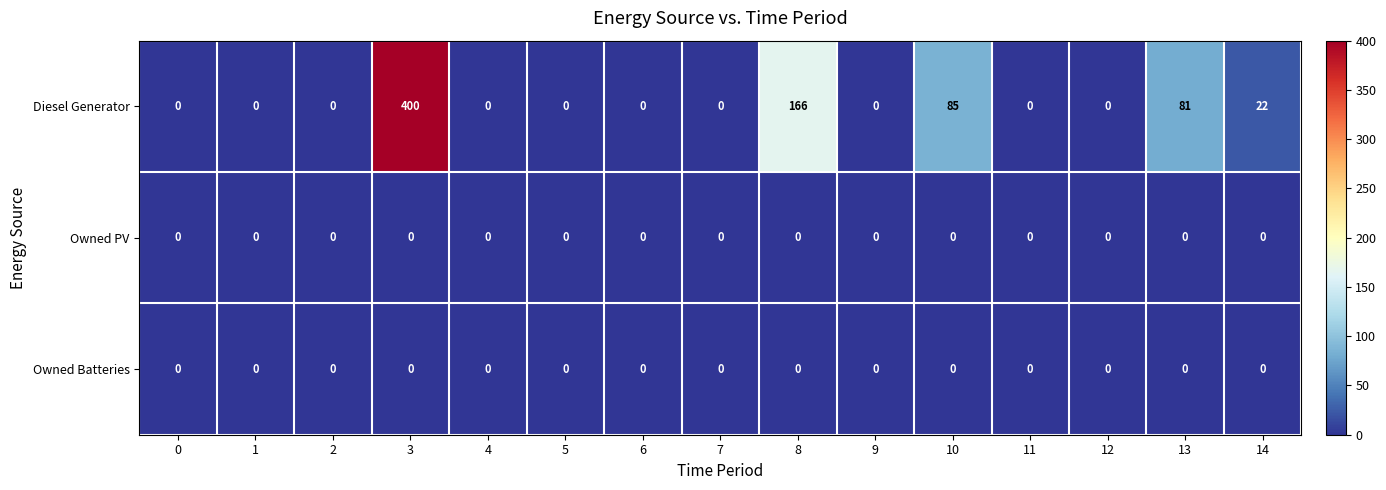

Which series changed the most between 6 and 14?

Diesel Generator